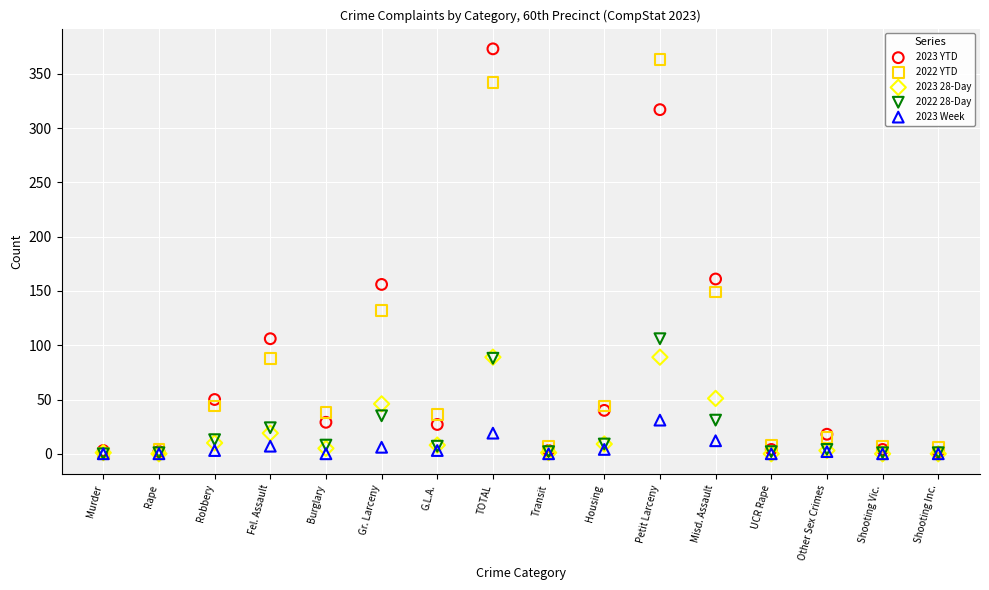

In the 2023 YTD series, what Y value is closest to 187?

161